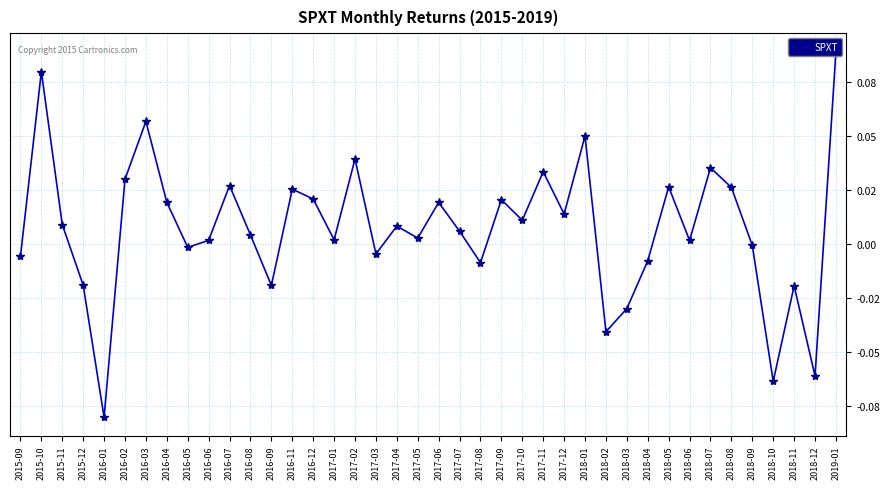

Rank the categories by value from highest to lowest.

2019-01, 2015-10, 2016-03, 2018-01, 2017-02, 2018-07, 2017-11, 2016-02, 2016-07, 2018-05, 2018-08, 2016-11, 2016-12, 2017-09, 2016-04, 2017-06, 2017-12, 2017-10, 2015-11, 2017-04, 2017-07, 2016-08, 2017-05, 2017-01, 2016-06, 2018-06, 2018-09, 2016-05, 2017-03, 2015-09, 2018-04, 2017-08, 2015-12, 2016-09, 2018-11, 2018-03, 2018-02, 2018-12, 2018-10, 2016-01